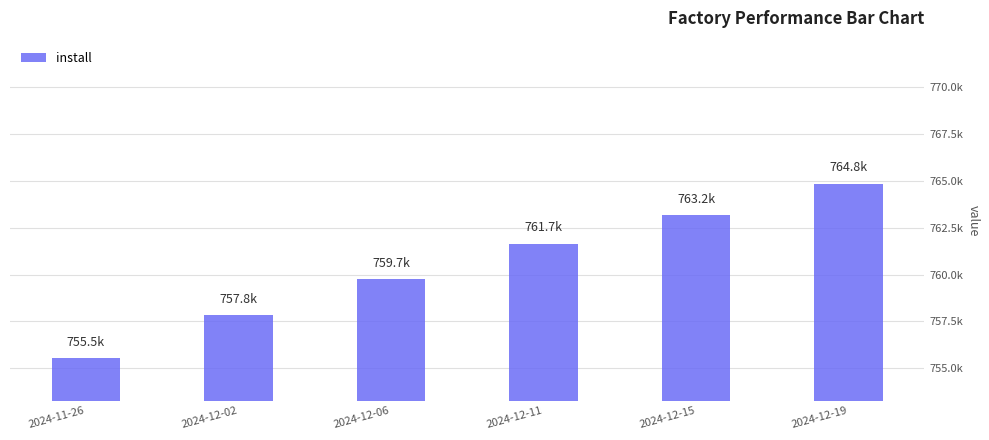

List the labels in order of value, smallest first.

2024-11-26, 2024-12-02, 2024-12-06, 2024-12-11, 2024-12-15, 2024-12-19